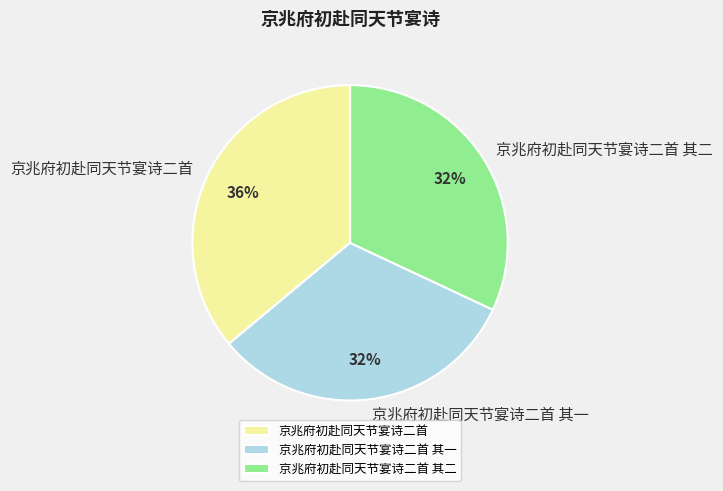

Approximately how many times larger is the value at 京兆府初赴同天节宴诗二首 其二 compared to 京兆府初赴同天节宴诗二首 其一?

1.0